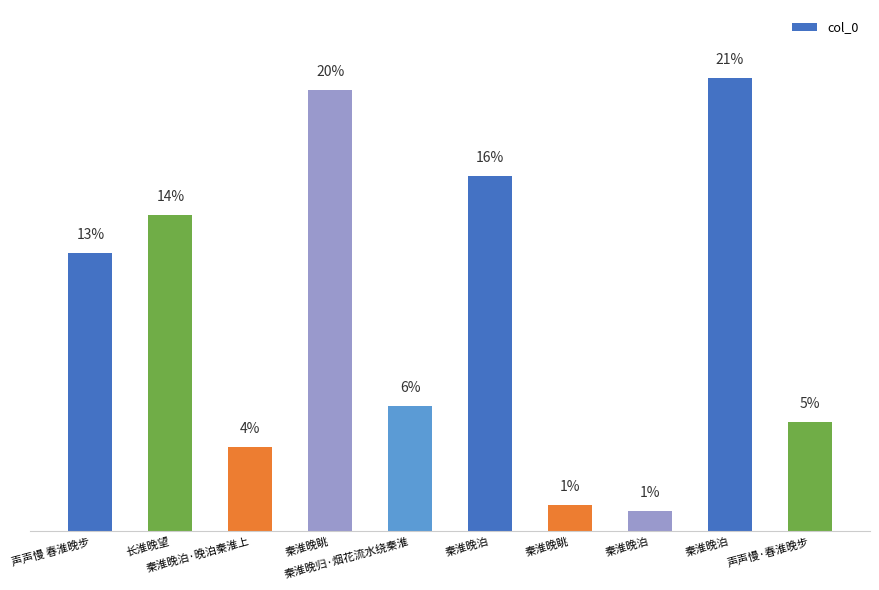

What is the sum of all values?

6040312